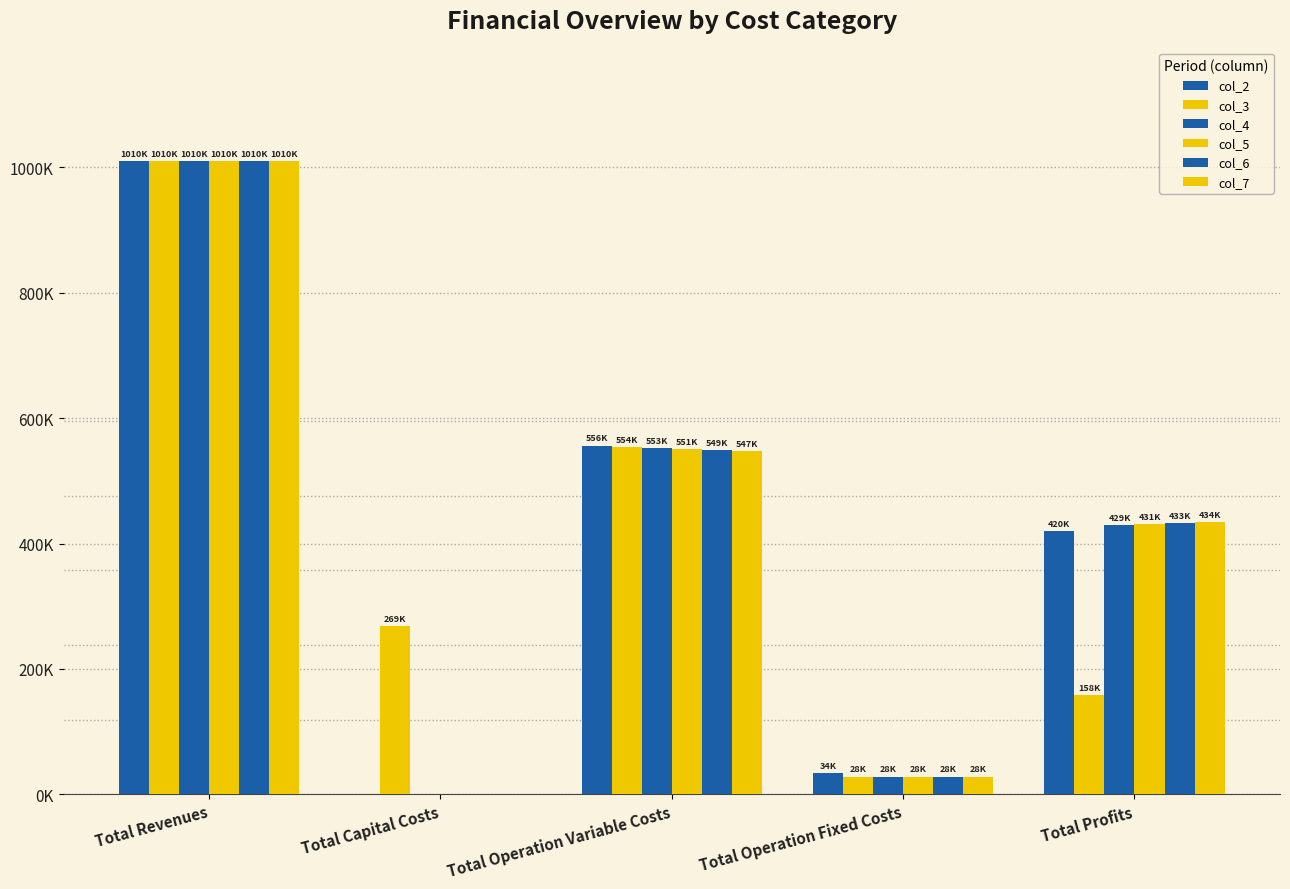

At which category is the sum across all series the highest?

Total Revenues